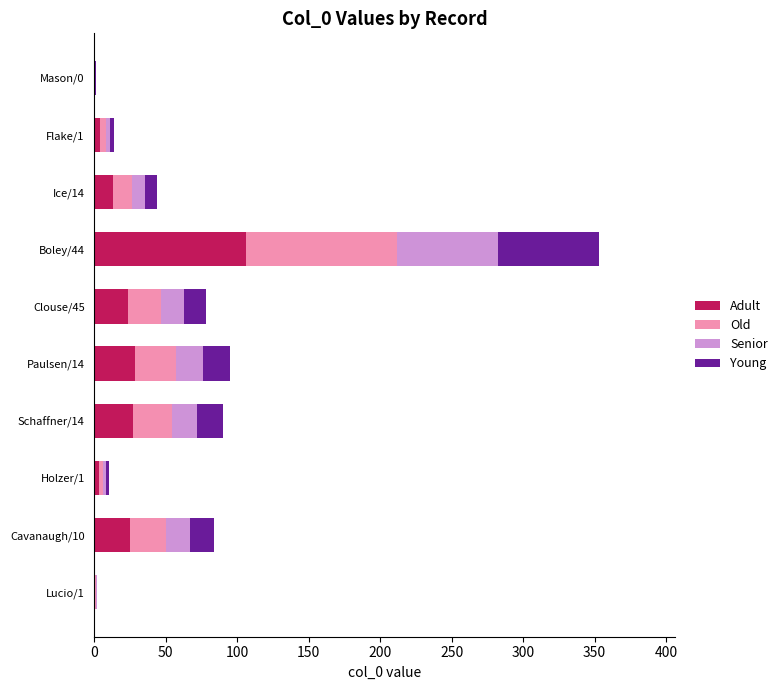

What is the highest value of the Adult series?

105.9